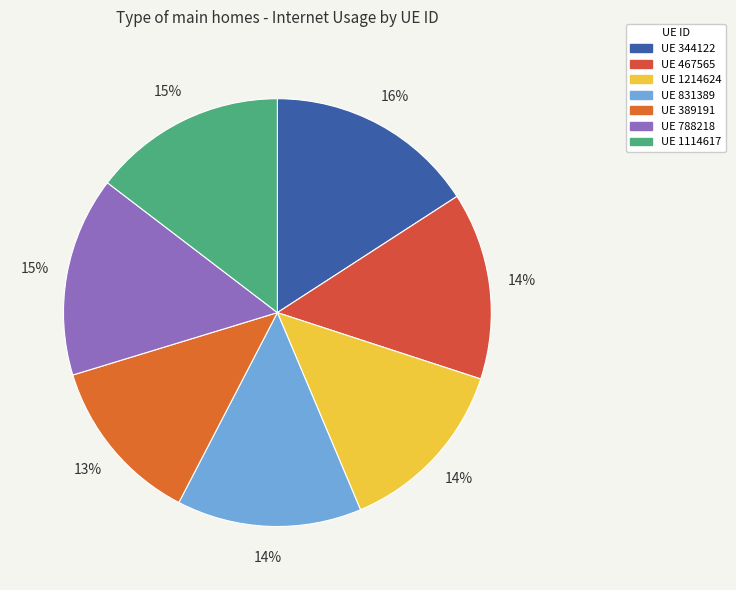

How many slices are in this pie chart?

7